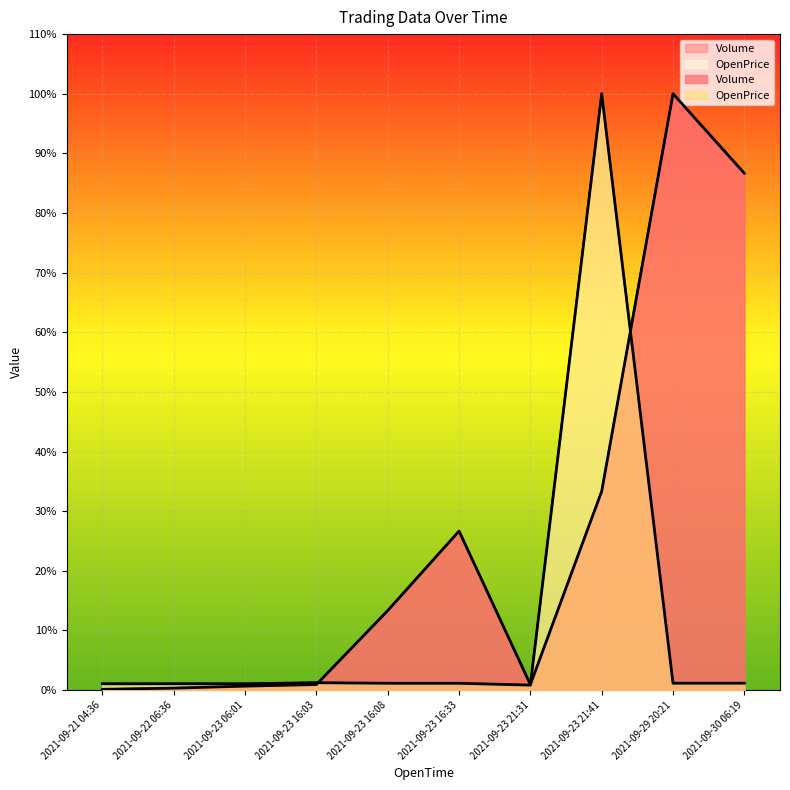

What is the difference between the maximum and minimum values in the OpenPrice series?

99.2